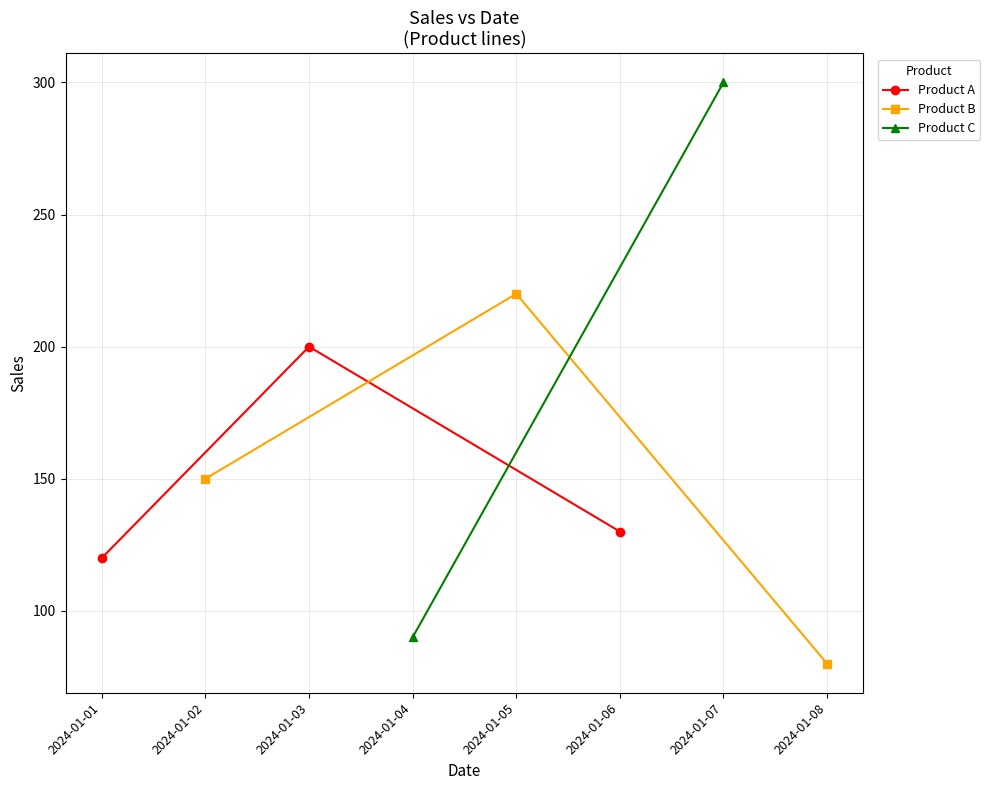

What is the minimum value shown in the chart?

80